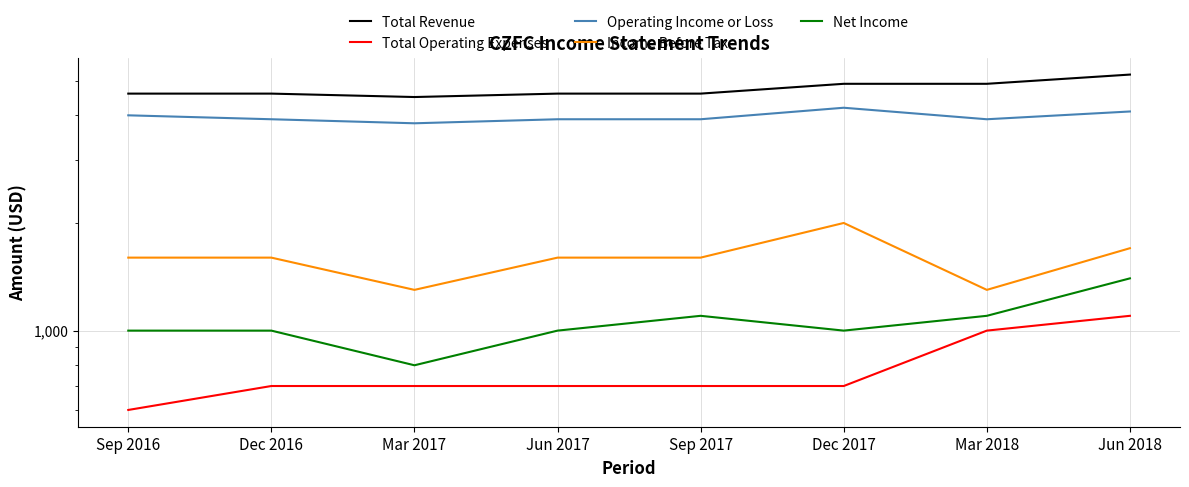

Where does the Income Before Tax series first go above 1600?

Dec 2017